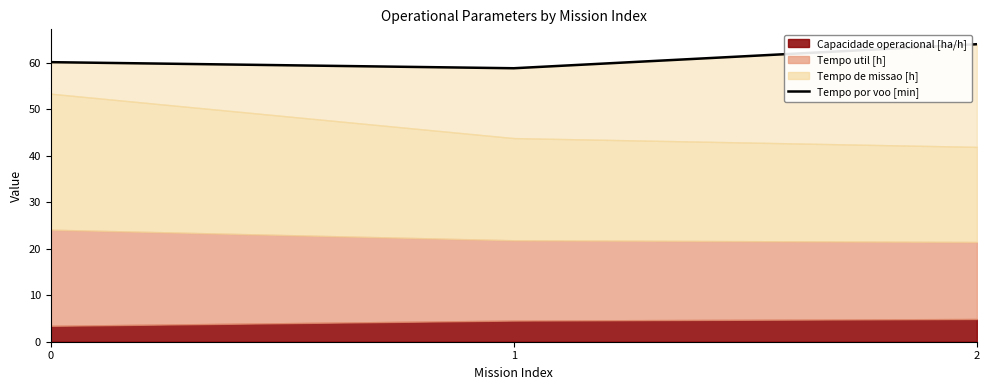

What value does the data have at 1?

58.8